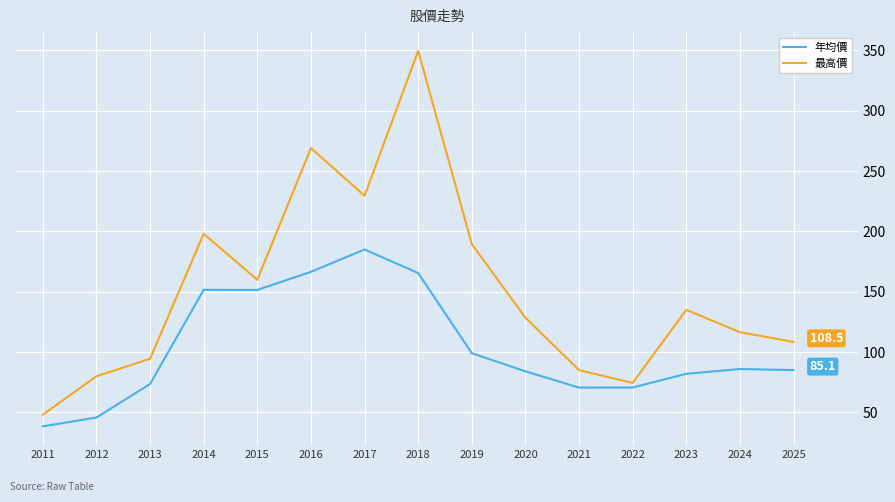

How many lines are shown in the chart?

2